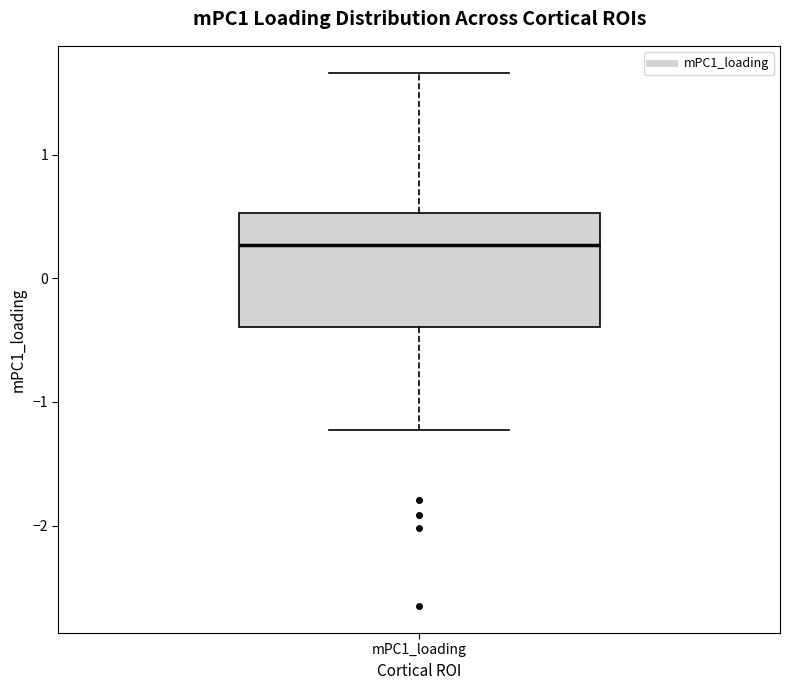

Read this box plot against the y-axis: the position of the median line, the range covered by the box, and the ends of both whiskers. The values are not printed on the chart, so give them approximately, as read against the axis.

median 0.3, box -0.4 to 0.5, whiskers -1.2 to 1.7